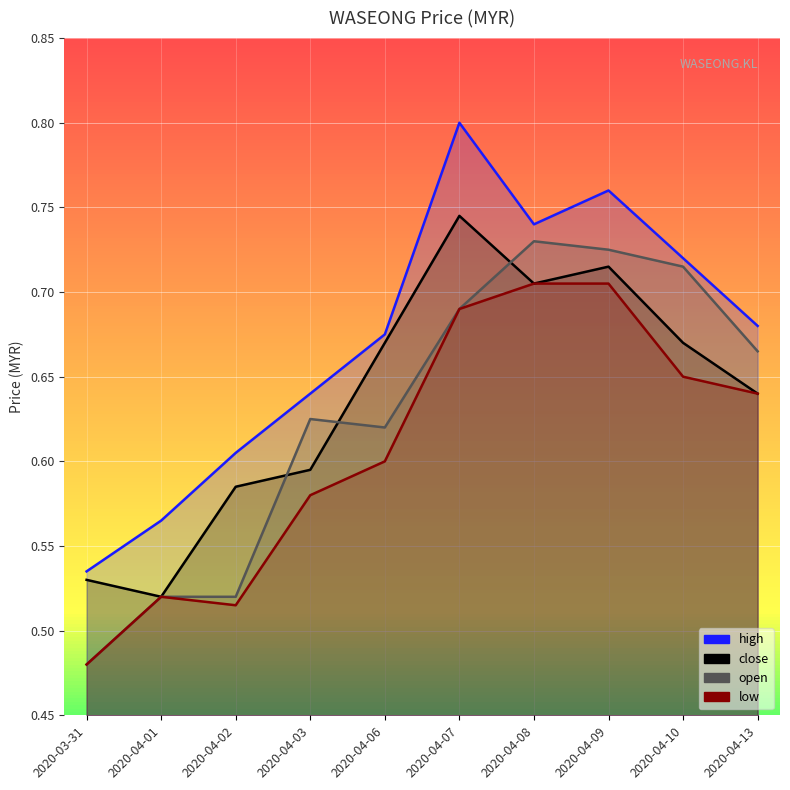

True or false: low and close cross at least once.

False